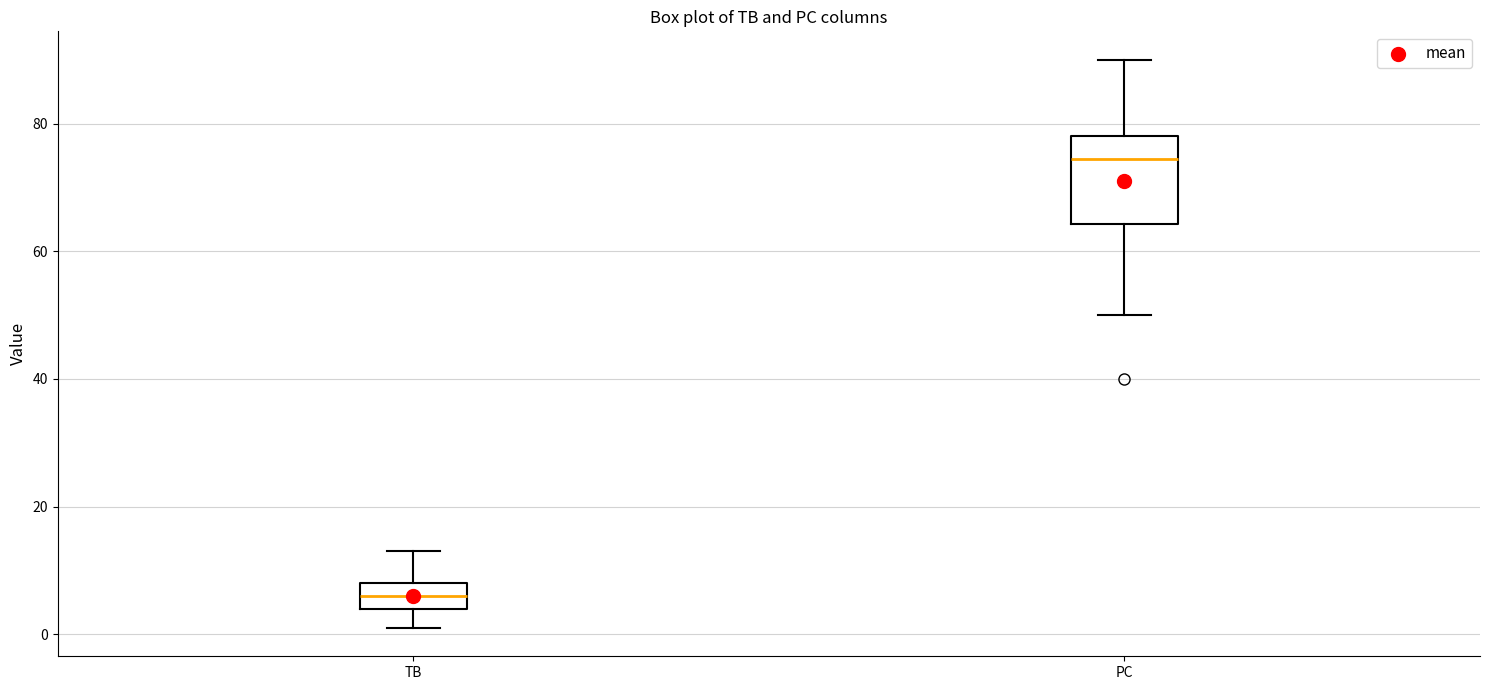

Comparing the boxes themselves (not the whiskers), which one is the tallest?

PC